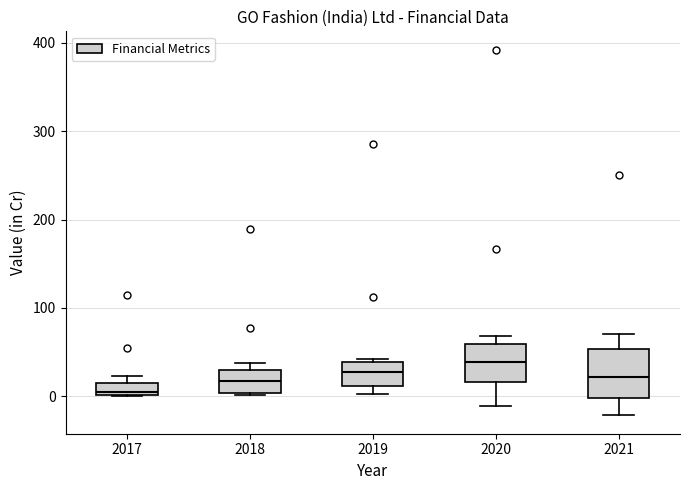

Which box has the highest median line?

2020